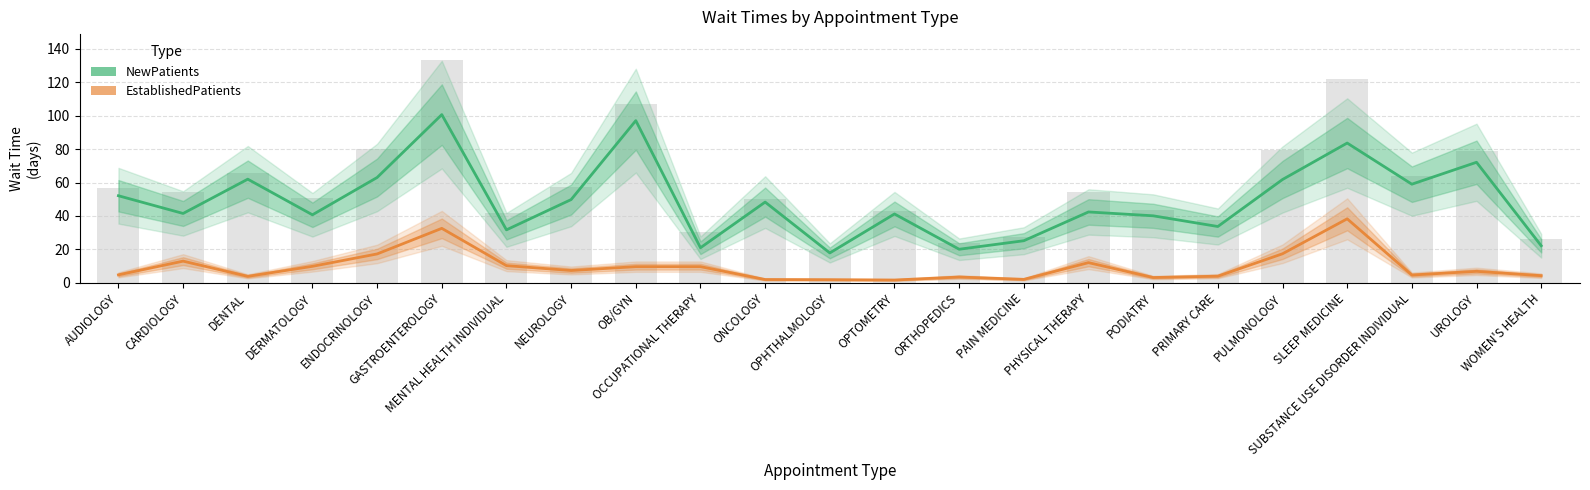

What is the difference between the NewPatients values at ORTHOPEDICS and PHYSICAL THERAPY?

22.3